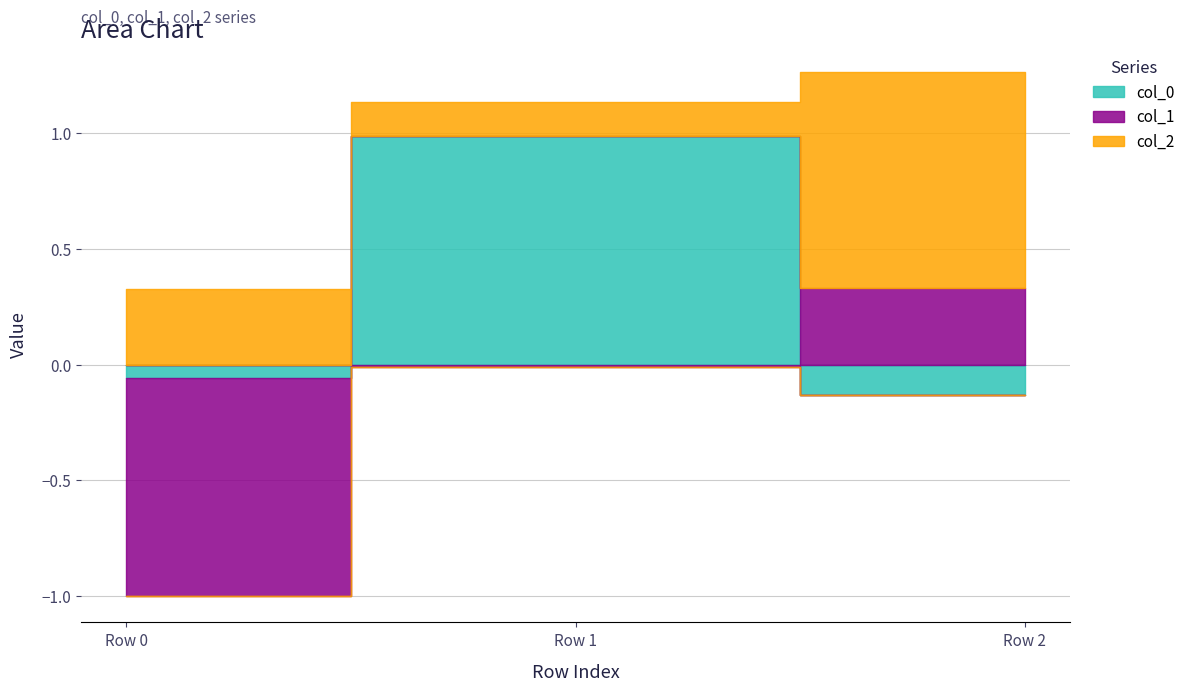

How many lines are shown in the chart?

3